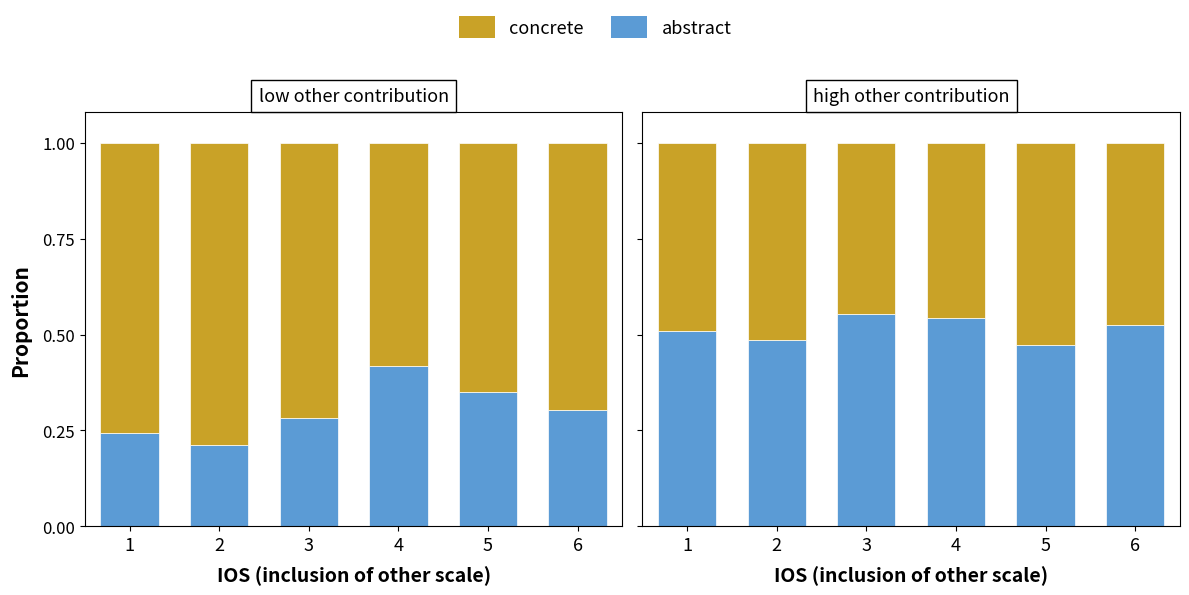

How many abstract values are between 0 and 1?

6